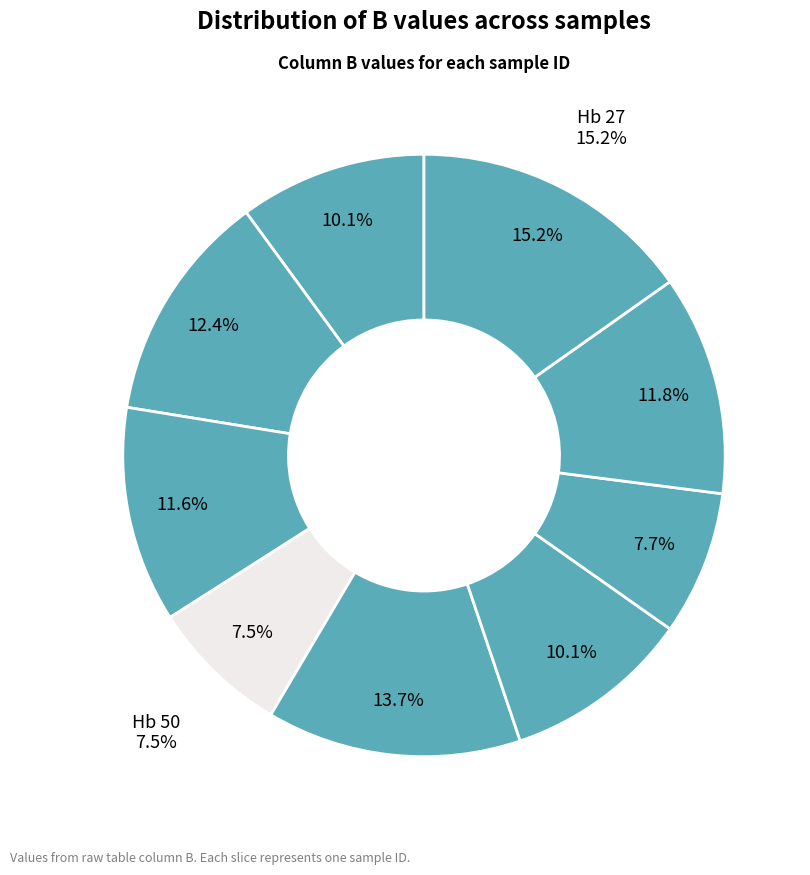

Does Hb 20 account for over 50% of the chart?

No